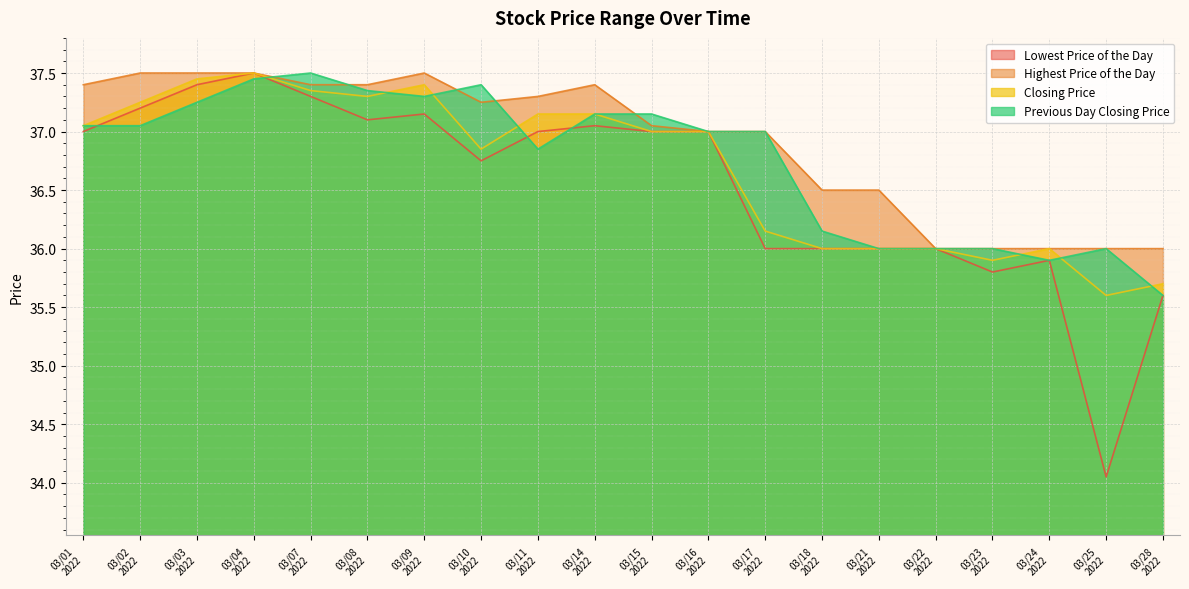

What is the lowest value of the Closing Price series?

35.6